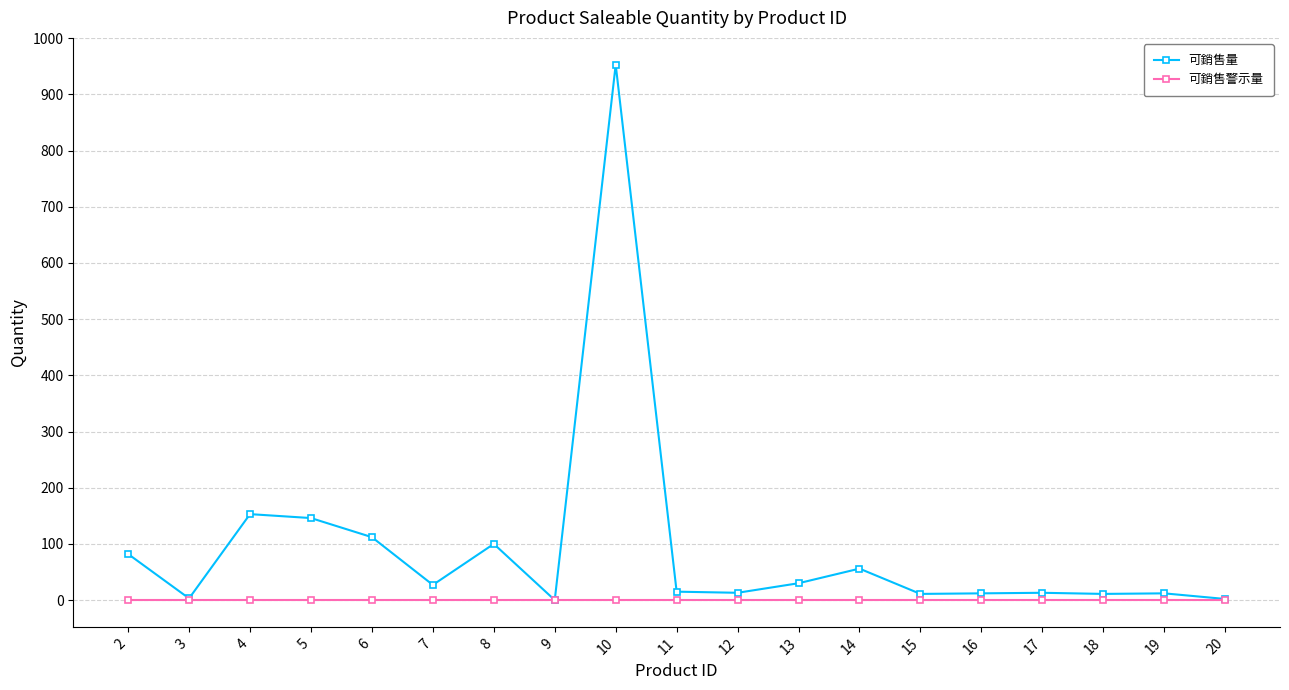

True or false: 可銷售量 has a value of 56 at 14.

True